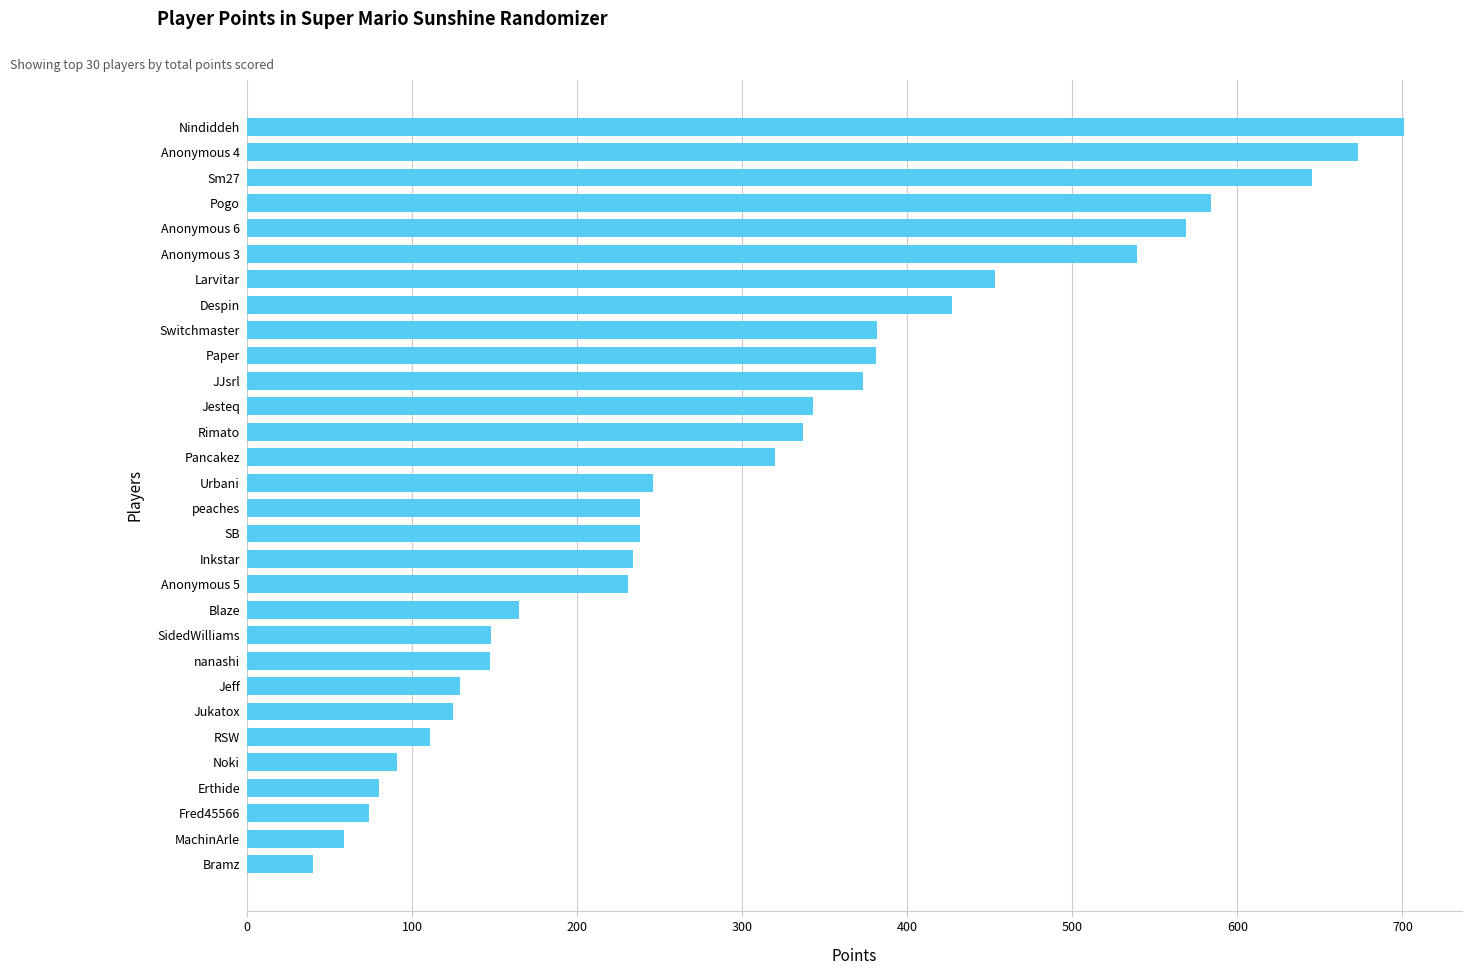

How many distinct data groups are displayed?

1